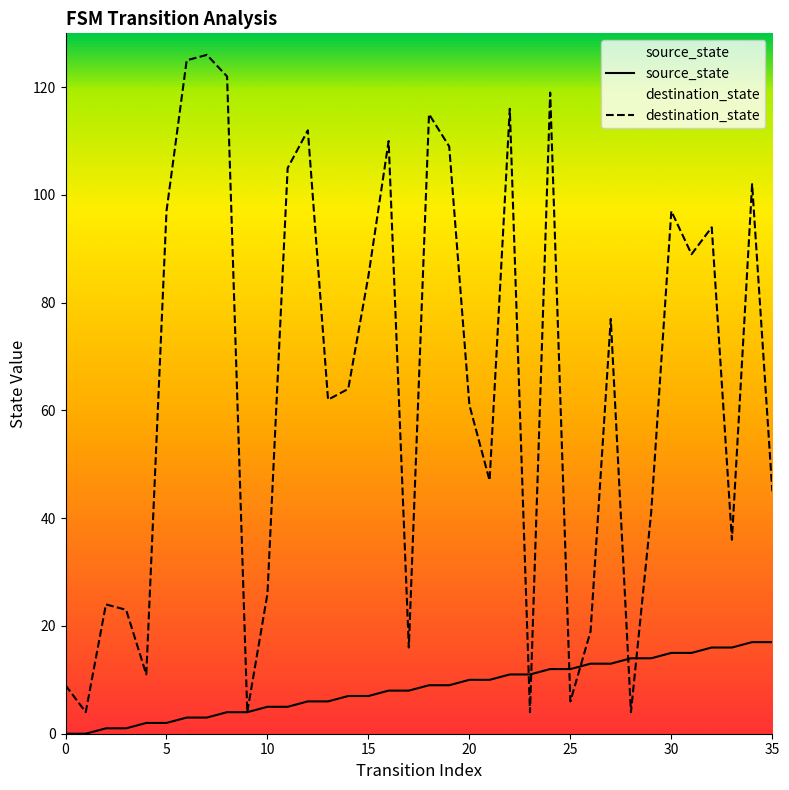

How many lines are shown in the chart?

2